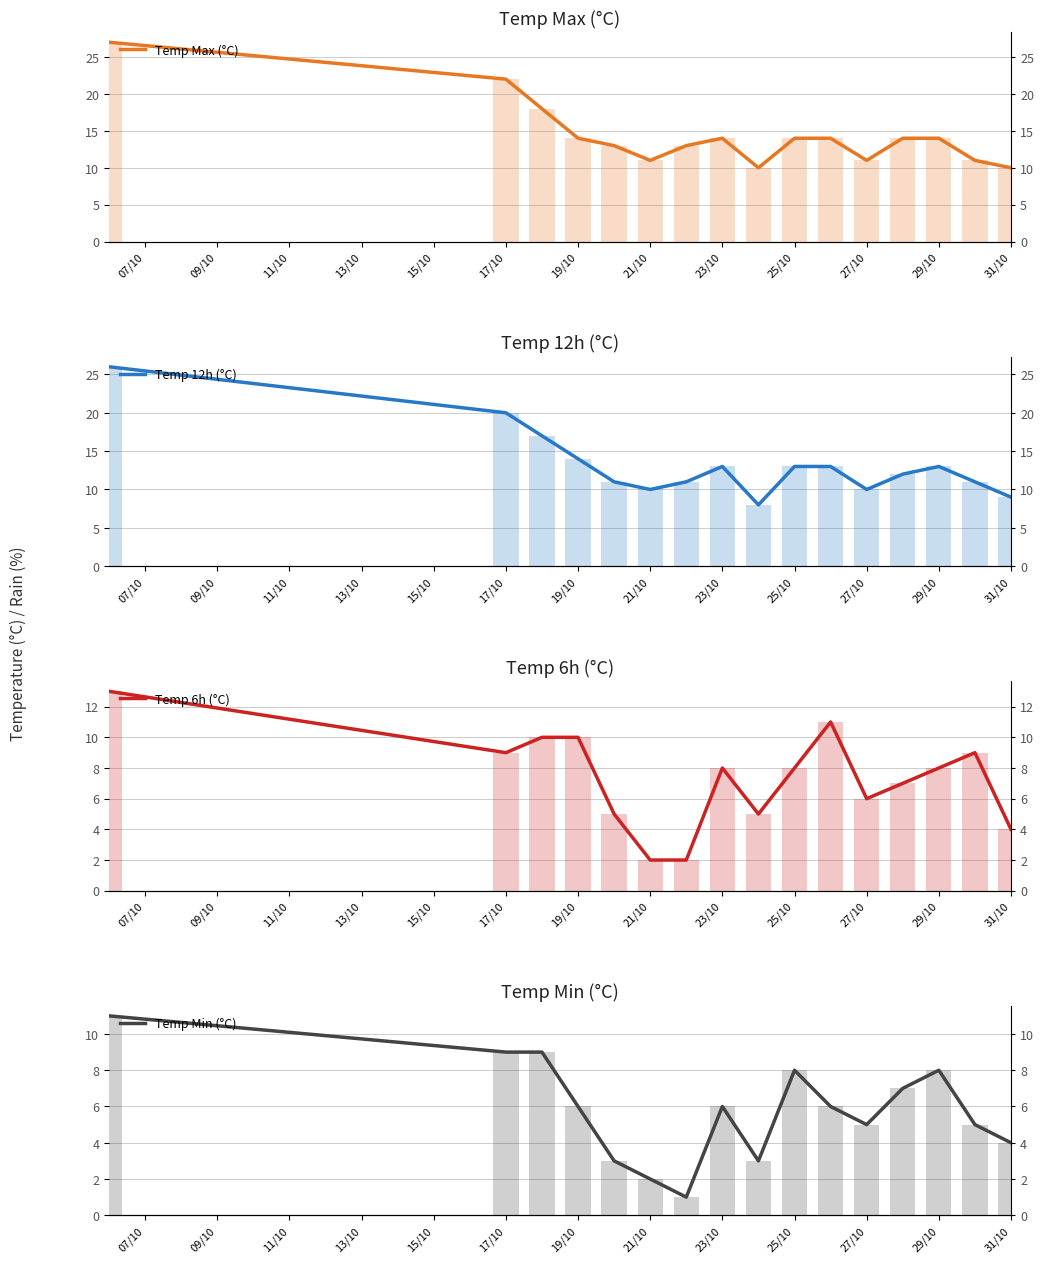

What is the value of the Temp Max (°C) bar at the 4th from the left?

14